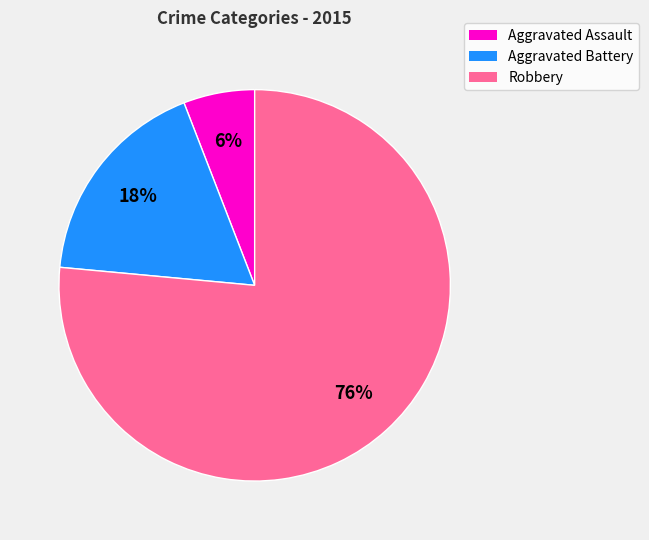

How many segments does this pie chart have?

3